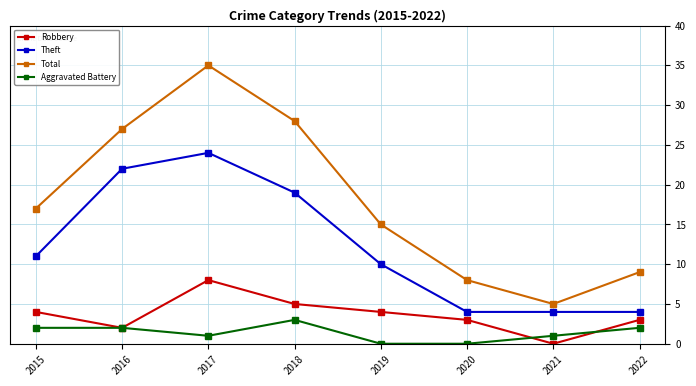

True or false: Robbery has a value of 3 at 2022.

True